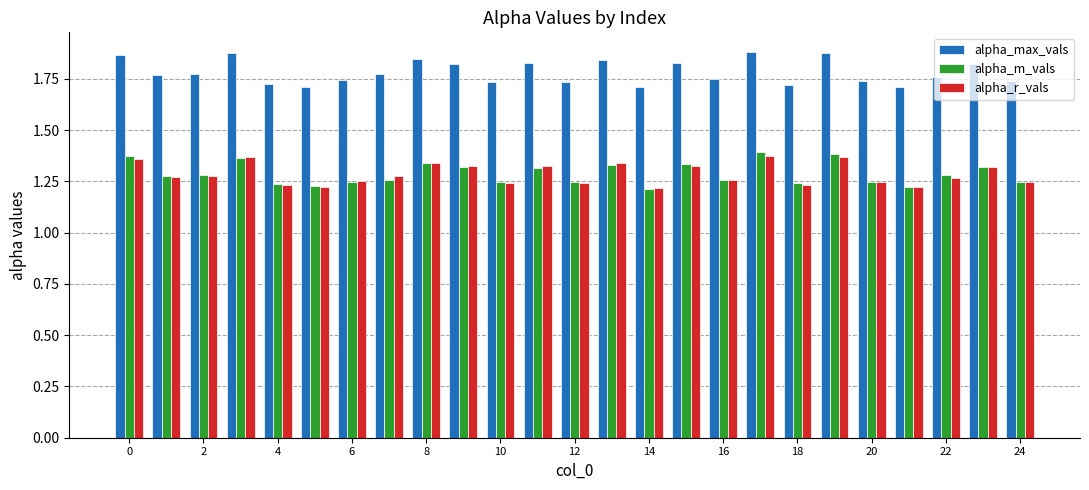

What is the sum of all alpha_max_vals values?

44.6